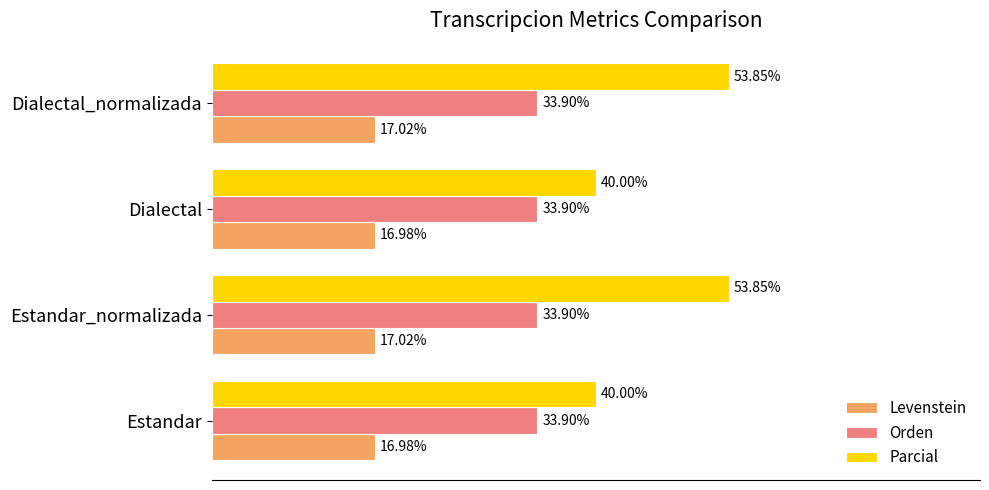

At Dialectal_normalizada, list the series in order from largest to smallest.

Parcial, Orden, Levenstein